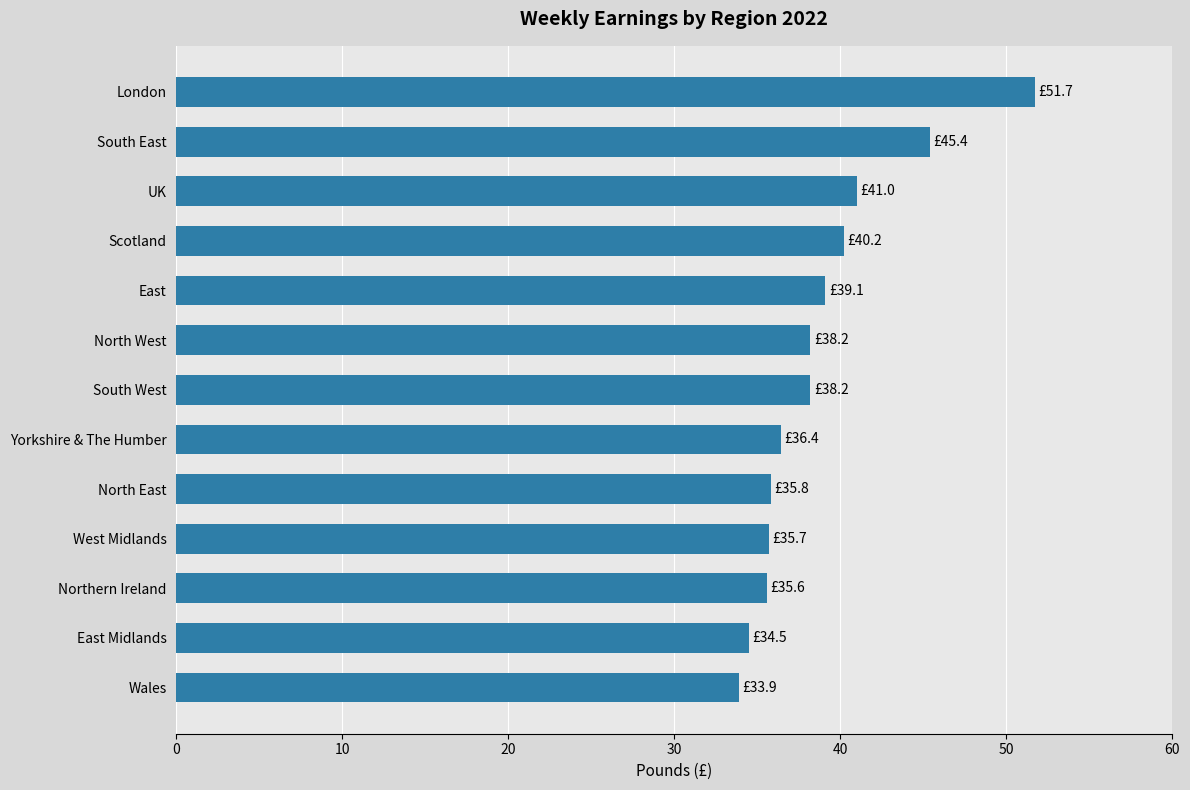

What is the value of the 12th bar from the top?

34.5